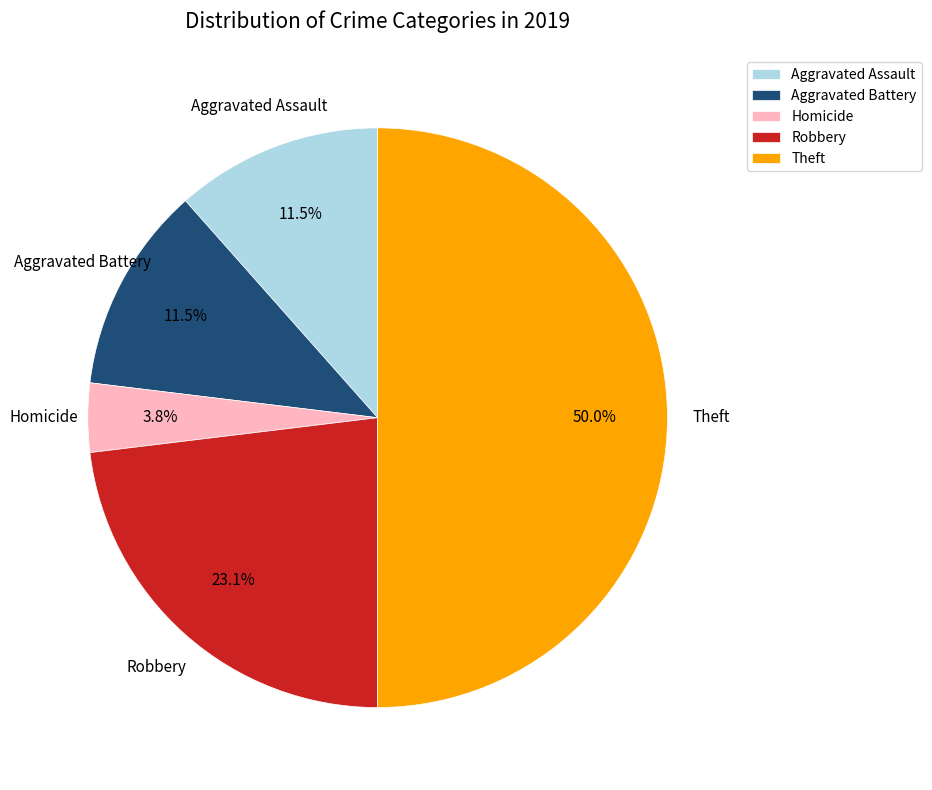

To the nearest percent, what is the difference between the largest and smallest slice percentages?

46%